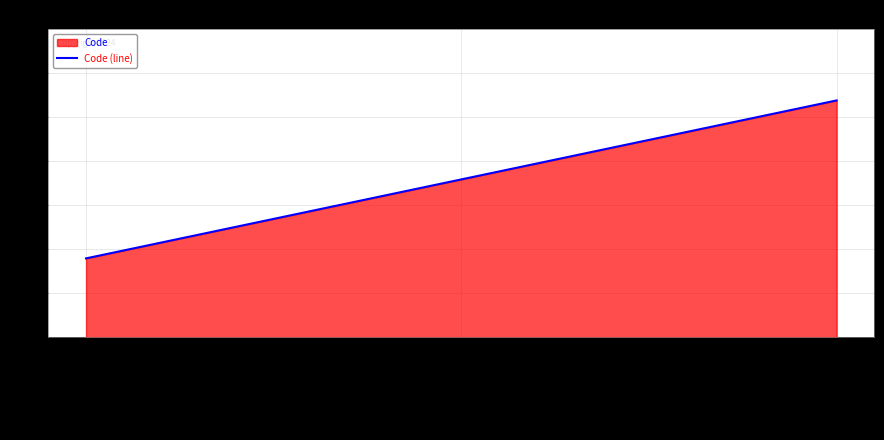

What is the change in value from Fermé définitivement to Opérationnel?

+2